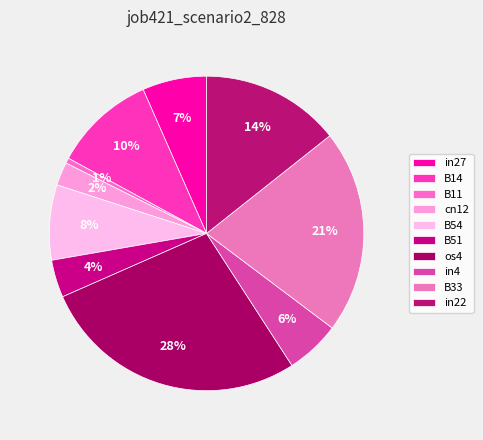

What percentage is NOT represented by B51?

96.1%